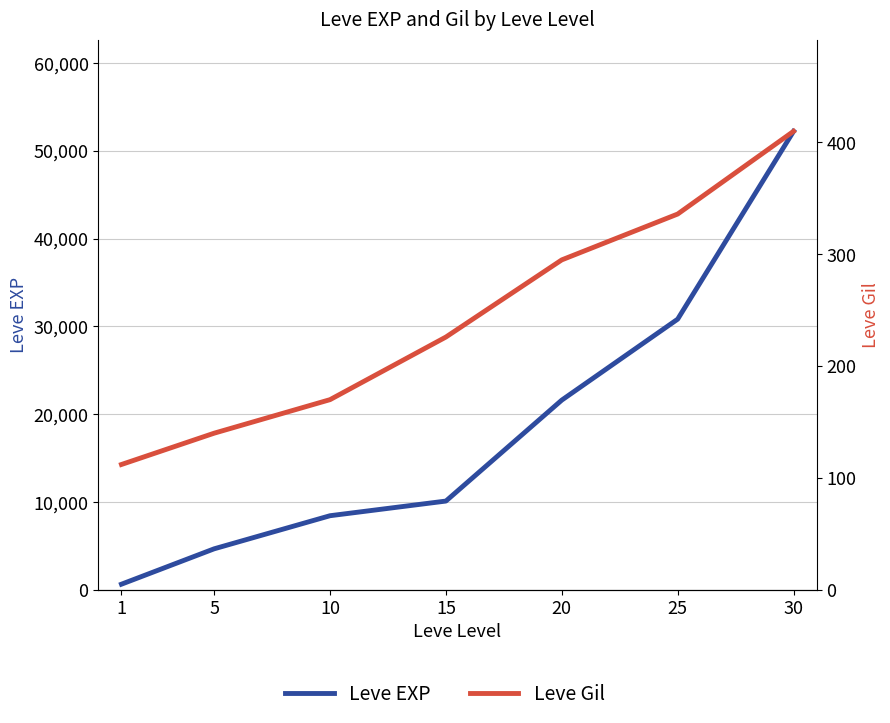

The value of Leve EXP at 1 is 630. True or false?

True